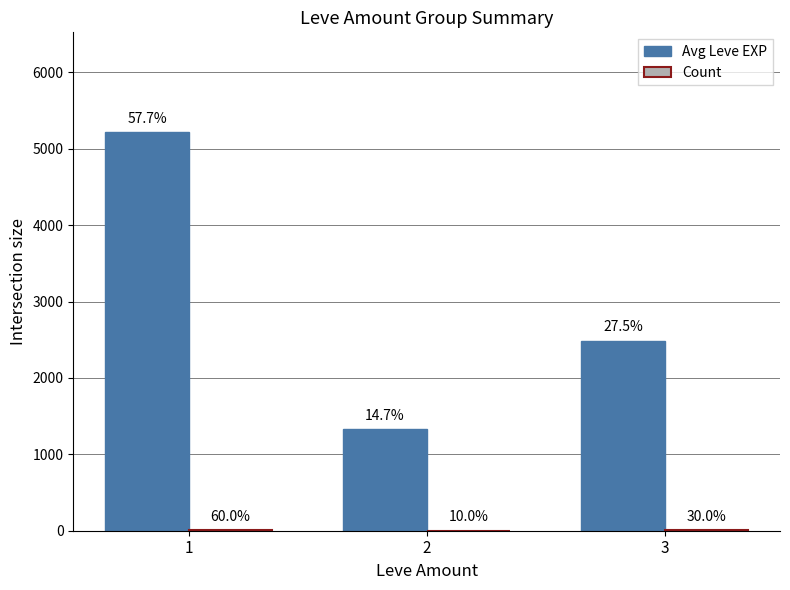

How many groups of bars are there?

3